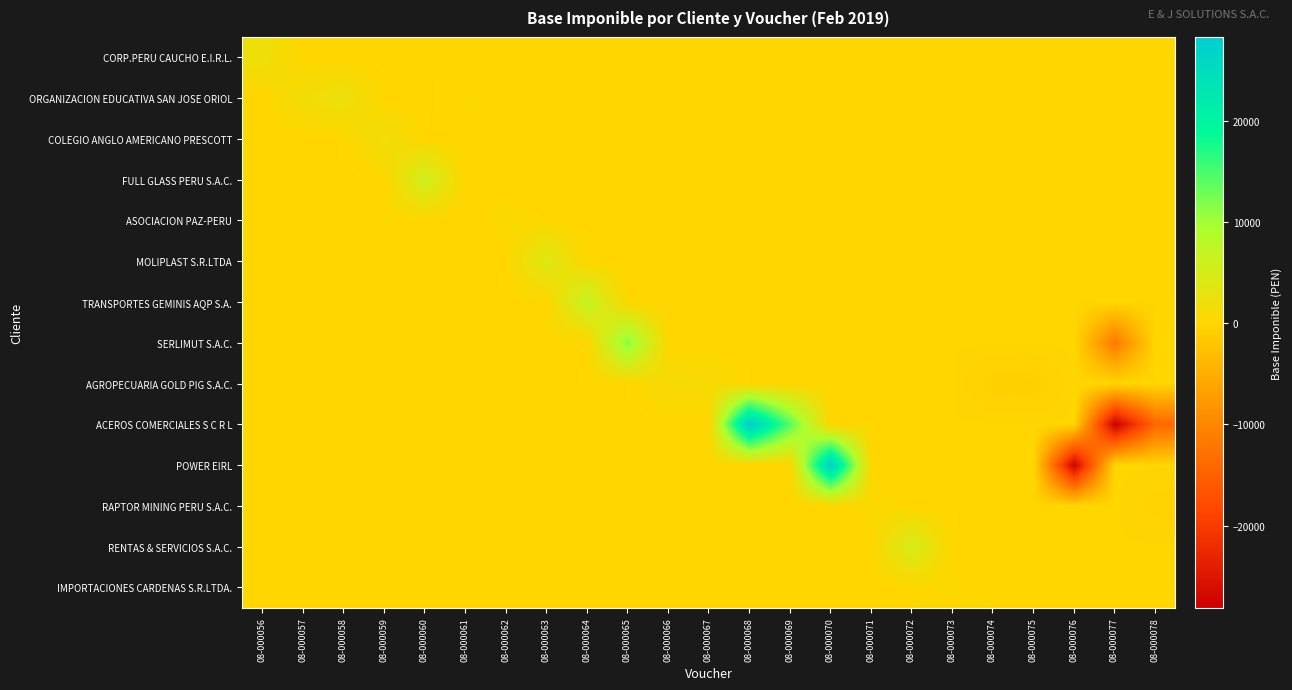

Reading left to right, extract all data points from this chart.

CORP.PERU CAUCHO E.I.R.L.: 08-000056=2000.0	08-000057=0.0	08-000058=0.0	08-000059=0.0	08-000060=0.0	08-000061=0.0	08-000062=0.0	08-000063=0.0	08-000064=0.0	08-000065=0.0	08-000066=0.0	08-000067=0.0	08-000068=0.0	08-000069=0.0	08-000070=0.0	08-000071=0.0	08-000072=0.0	08-000073=0.0	08-000074=0.0	08-000075=0.0	08-000076=0.0	08-000077=0.0	08-000078=0.0
ORGANIZACION EDUCATIVA SAN JOSE ORIOL: 08-000056=0.0	08-000057=1440.7	08-000058=2250.0	08-000059=0.0	08-000060=0.0	08-000061=300.0	08-000062=0.0	08-000063=0.0	08-000064=0.0	08-000065=0.0	08-000066=0.0	08-000067=0.0	08-000068=0.0	08-000069=0.0	08-000070=0.0	08-000071=0.0	08-000072=0.0	08-000073=0.0	08-000074=0.0	08-000075=0.0	08-000076=0.0	08-000077=0.0	08-000078=0.0
COLEGIO ANGLO AMERICANO PRESCOTT: 08-000056=0.0	08-000057=0.0	08-000058=0.0	08-000059=1818.6	08-000060=0.0	08-000061=0.0	08-000062=0.0	08-000063=0.0	08-000064=0.0	08-000065=0.0	08-000066=0.0	08-000067=0.0	08-000068=0.0	08-000069=0.0	08-000070=0.0	08-000071=0.0	08-000072=0.0	08-000073=0.0	08-000074=0.0	08-000075=0.0	08-000076=0.0	08-000077=0.0	08-000078=0.0
FULL GLASS PERU S.A.C.: 08-000056=0.0	08-000057=0.0	08-000058=0.0	08-000059=0.0	08-000060=5753.5	08-000061=0.0	08-000062=0.0	08-000063=0.0	08-000064=0.0	08-000065=0.0	08-000066=0.0	08-000067=0.0	08-000068=0.0	08-000069=0.0	08-000070=0.0	08-000071=0.0	08-000072=0.0	08-000073=0.0	08-000074=0.0	08-000075=0.0	08-000076=0.0	08-000077=0.0	08-000078=0.0
ASOCIACION PAZ-PERU: 08-000056=0.0	08-000057=0.0	08-000058=0.0	08-000059=0.0	08-000060=0.0	08-000061=0.0	08-000062=400.0	08-000063=0.0	08-000064=0.0	08-000065=0.0	08-000066=0.0	08-000067=0.0	08-000068=0.0	08-000069=0.0	08-000070=0.0	08-000071=0.0	08-000072=0.0	08-000073=0.0	08-000074=0.0	08-000075=0.0	08-000076=0.0	08-000077=0.0	08-000078=0.0
MOLIPLAST S.R.LTDA: 08-000056=0.0	08-000057=0.0	08-000058=0.0	08-000059=0.0	08-000060=0.0	08-000061=0.0	08-000062=0.0	08-000063=4000.0	08-000064=0.0	08-000065=0.0	08-000066=0.0	08-000067=0.0	08-000068=0.0	08-000069=0.0	08-000070=0.0	08-000071=0.0	08-000072=0.0	08-000073=0.0	08-000074=0.0	08-000075=0.0	08-000076=0.0	08-000077=0.0	08-000078=0.0
TRANSPORTES GEMINIS AQP S.A.: 08-000056=0.0	08-000057=0.0	08-000058=0.0	08-000059=0.0	08-000060=0.0	08-000061=0.0	08-000062=0.0	08-000063=0.0	08-000064=7000.0	08-000065=0.0	08-000066=0.0	08-000067=0.0	08-000068=0.0	08-000069=0.0	08-000070=0.0	08-000071=0.0	08-000072=0.0	08-000073=0.0	08-000074=0.0	08-000075=0.0	08-000076=0.0	08-000077=0.0	08-000078=0.0
SERLIMUT S.A.C.: 08-000056=0.0	08-000057=0.0	08-000058=0.0	08-000059=0.0	08-000060=0.0	08-000061=0.0	08-000062=0.0	08-000063=0.0	08-000064=0.0	08-000065=11658.5	08-000066=0.0	08-000067=0.0	08-000068=0.0	08-000069=0.0	08-000070=0.0	08-000071=0.0	08-000072=0.0	08-000073=0.0	08-000074=0.0	08-000075=0.0	08-000076=0.0	08-000077=-11585.0	08-000078=0.0
AGROPECUARIA GOLD PIG S.A.C.: 08-000056=0.0	08-000057=0.0	08-000058=0.0	08-000059=0.0	08-000060=0.0	08-000061=0.0	08-000062=0.0	08-000063=0.0	08-000064=0.0	08-000065=0.0	08-000066=1000.0	08-000067=847.5	08-000068=0.0	08-000069=0.0	08-000070=0.0	08-000071=0.0	08-000072=0.0	08-000073=0.0	08-000074=-847.5	08-000075=-1000.0	08-000076=0.0	08-000077=0.0	08-000078=0.0
ACEROS COMERCIALES S C R L: 08-000056=0.0	08-000057=0.0	08-000058=0.0	08-000059=0.0	08-000060=0.0	08-000061=0.0	08-000062=0.0	08-000063=0.0	08-000064=0.0	08-000065=0.0	08-000066=0.0	08-000067=0.0	08-000068=28279.7	08-000069=14139.8	08-000070=0.0	08-000071=0.0	08-000072=0.0	08-000073=0.0	08-000074=0.0	08-000075=0.0	08-000076=0.0	08-000077=-28118.7	08-000078=-14059.3
POWER EIRL: 08-000056=0.0	08-000057=0.0	08-000058=0.0	08-000059=0.0	08-000060=0.0	08-000061=0.0	08-000062=0.0	08-000063=0.0	08-000064=0.0	08-000065=0.0	08-000066=0.0	08-000067=0.0	08-000068=0.0	08-000069=0.0	08-000070=27606.1	08-000071=0.0	08-000072=0.0	08-000073=0.0	08-000074=0.0	08-000075=0.0	08-000076=-27606.1	08-000077=0.0	08-000078=0.0
RAPTOR MINING PERU S.A.C.: 08-000056=0.0	08-000057=0.0	08-000058=0.0	08-000059=0.0	08-000060=0.0	08-000061=0.0	08-000062=0.0	08-000063=0.0	08-000064=0.0	08-000065=0.0	08-000066=0.0	08-000067=0.0	08-000068=0.0	08-000069=0.0	08-000070=0.0	08-000071=365.5	08-000072=0.0	08-000073=0.0	08-000074=0.0	08-000075=0.0	08-000076=0.0	08-000077=0.0	08-000078=-365.5
RENTAS & SERVICIOS S.A.C.: 08-000056=0.0	08-000057=0.0	08-000058=0.0	08-000059=0.0	08-000060=0.0	08-000061=0.0	08-000062=0.0	08-000063=0.0	08-000064=0.0	08-000065=0.0	08-000066=0.0	08-000067=0.0	08-000068=0.0	08-000069=0.0	08-000070=0.0	08-000071=0.0	08-000072=5000.0	08-000073=0.0	08-000074=0.0	08-000075=0.0	08-000076=0.0	08-000077=0.0	08-000078=0.0
IMPORTACIONES CARDENAS S.R.LTDA.: 08-000056=0.0	08-000057=0.0	08-000058=0.0	08-000059=0.0	08-000060=0.0	08-000061=0.0	08-000062=0.0	08-000063=0.0	08-000064=0.0	08-000065=0.0	08-000066=0.0	08-000067=0.0	08-000068=0.0	08-000069=0.0	08-000070=0.0	08-000071=0.0	08-000072=0.0	08-000073=308.9	08-000074=0.0	08-000075=0.0	08-000076=0.0	08-000077=0.0	08-000078=0.0